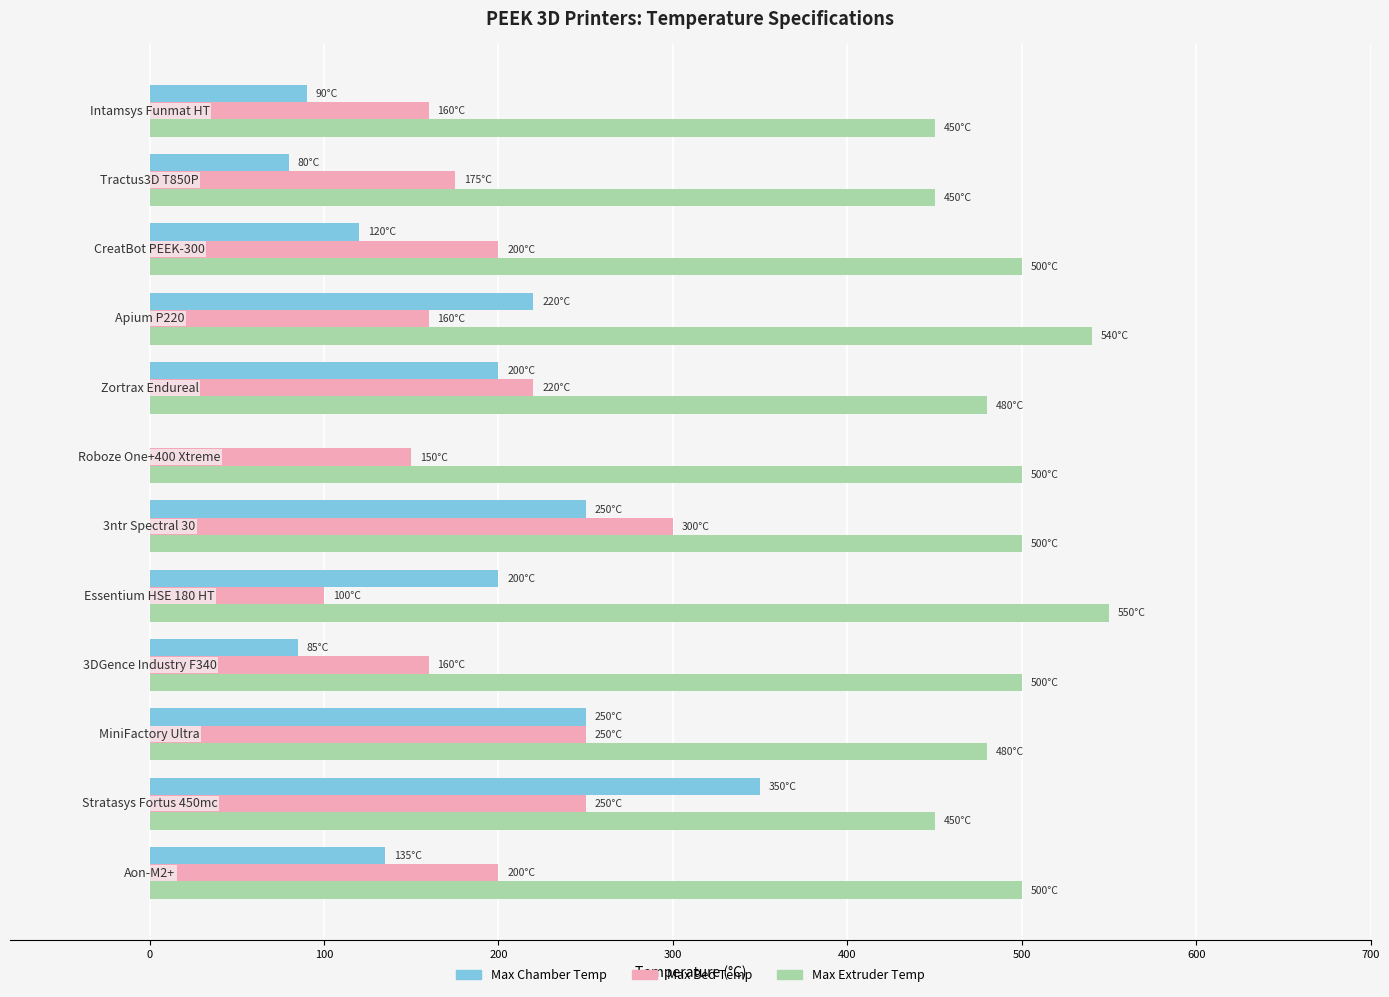

What is the highest value of the Max Chamber Temp series?

350